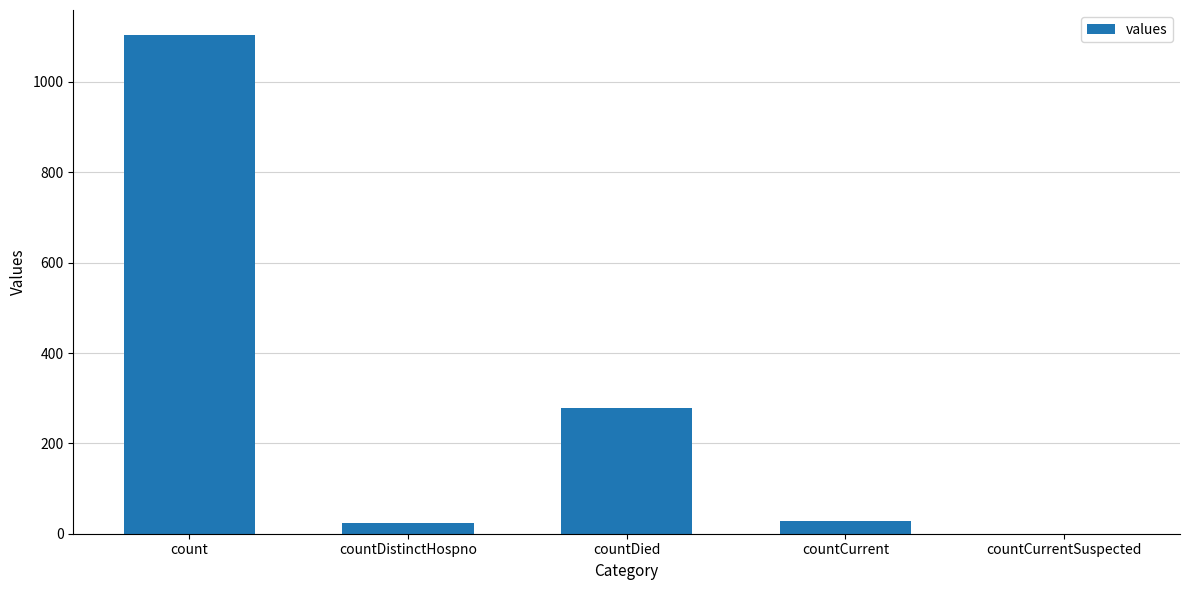

What is the maximum value shown in the chart?

1104